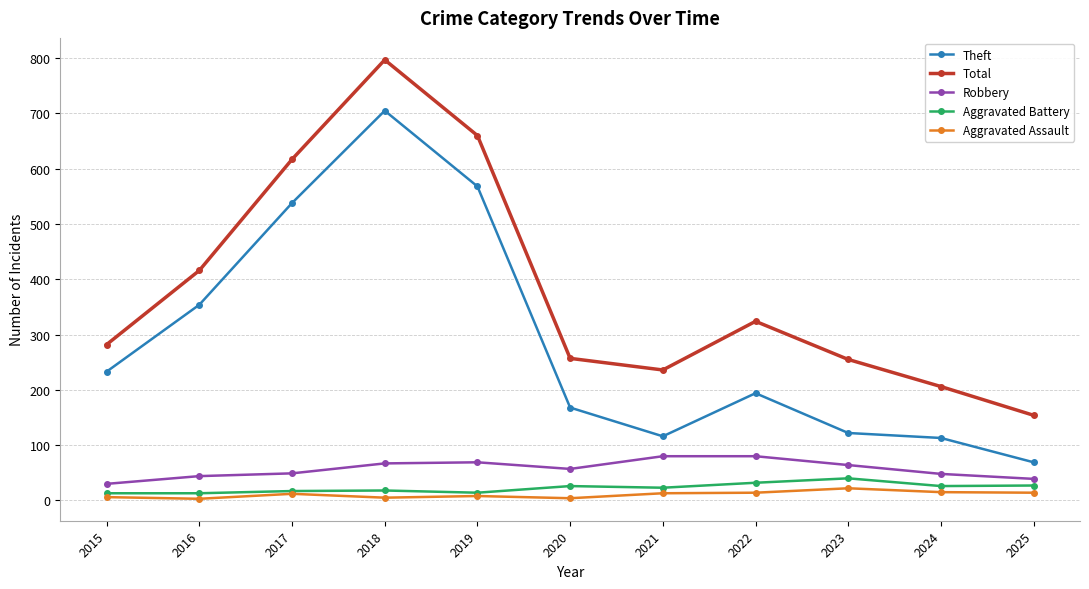

The Total series shows 282 at 2015. True or false?

True